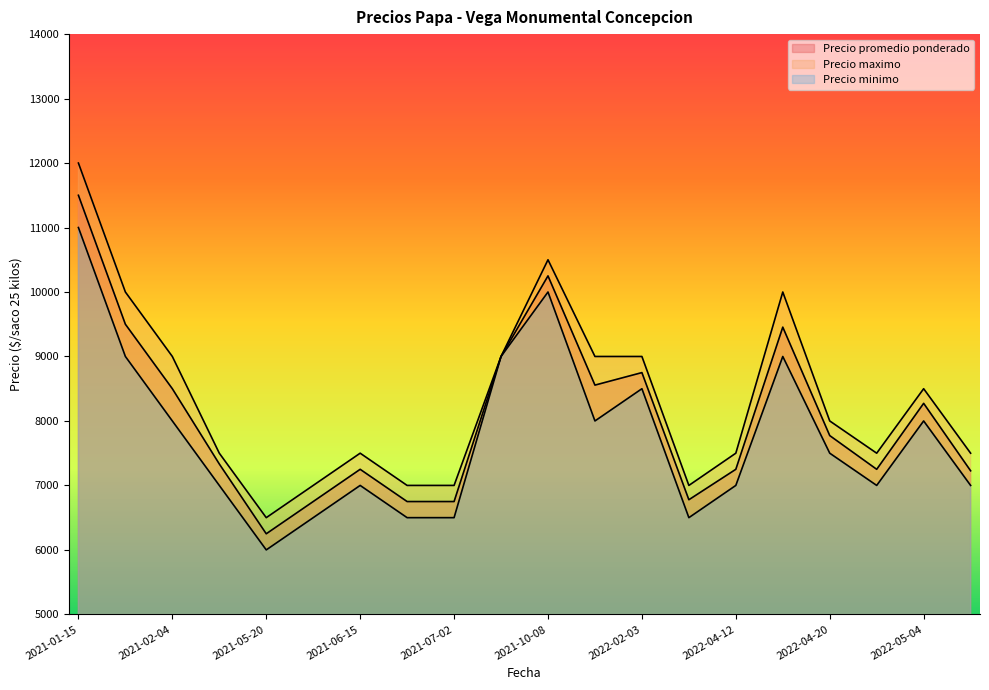

Which series has the largest range (max minus min)?

Precio maximo